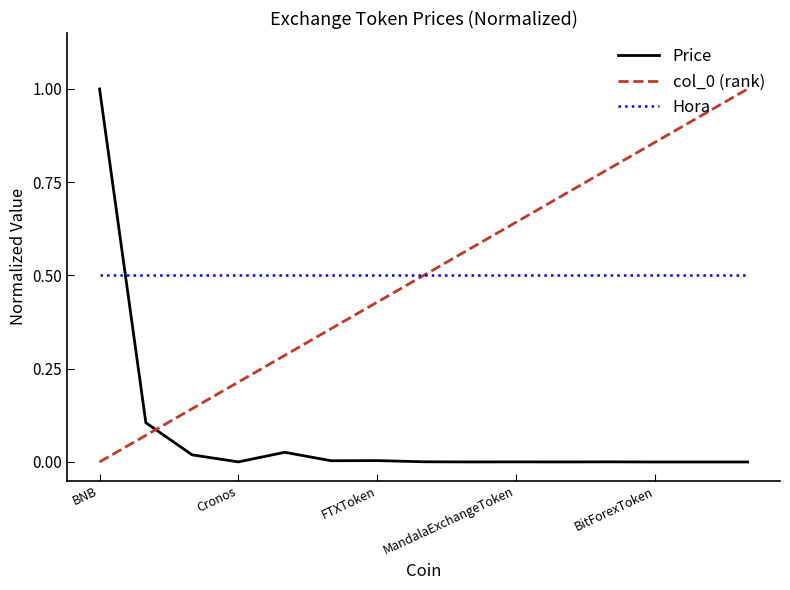

What is the highest value of the col_0 (rank) series?

1.0